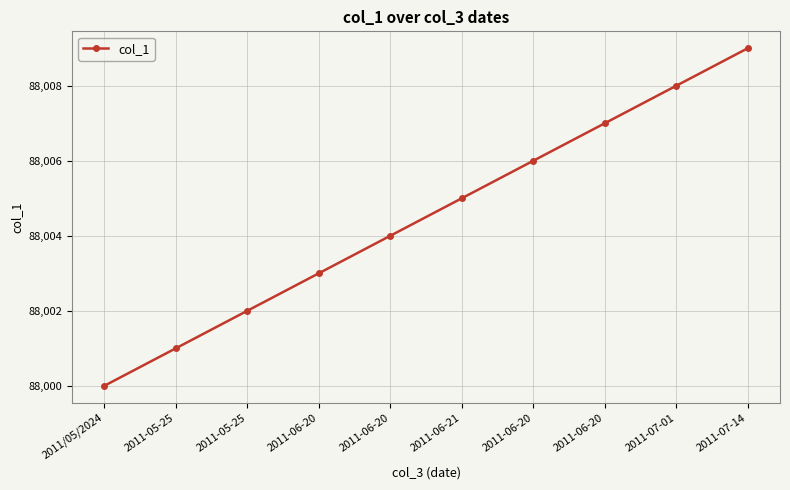

True or false: there are more than 1 points higher than both neighbors.

False